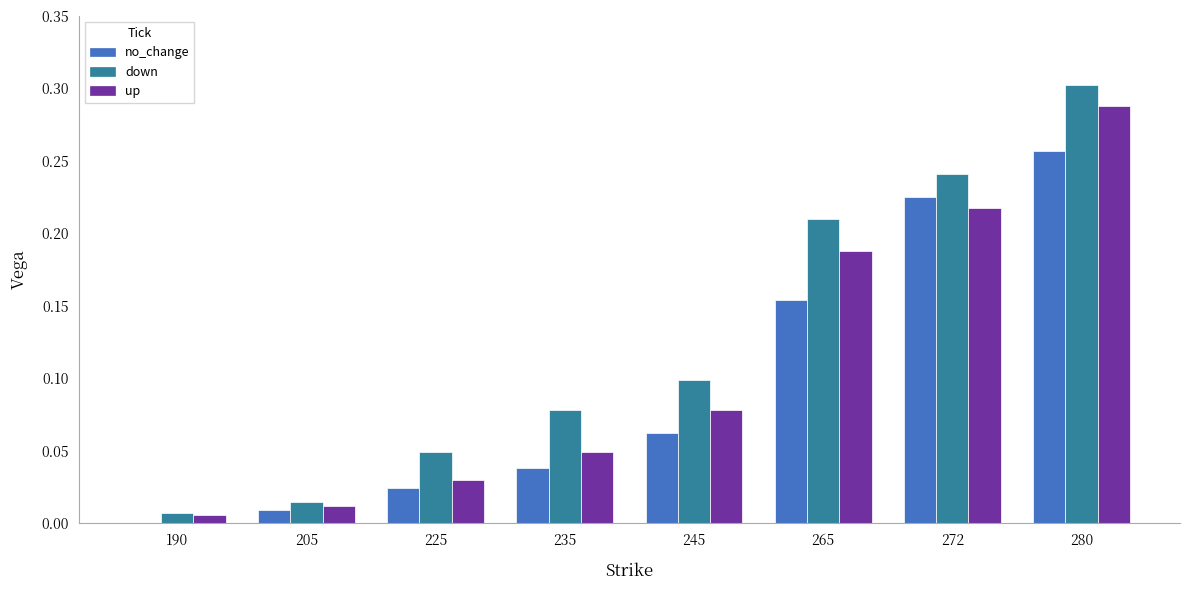

At which label does down reach its peak?

280